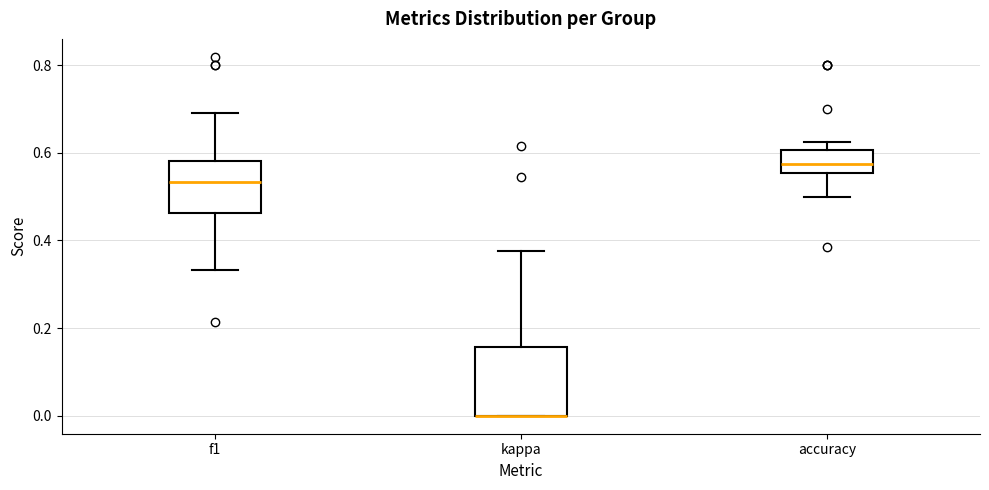

Where does the lower whisker of the box for accuracy end on the y-axis? The values are not printed on the chart, so give them approximately, as read against the axis.

0.50